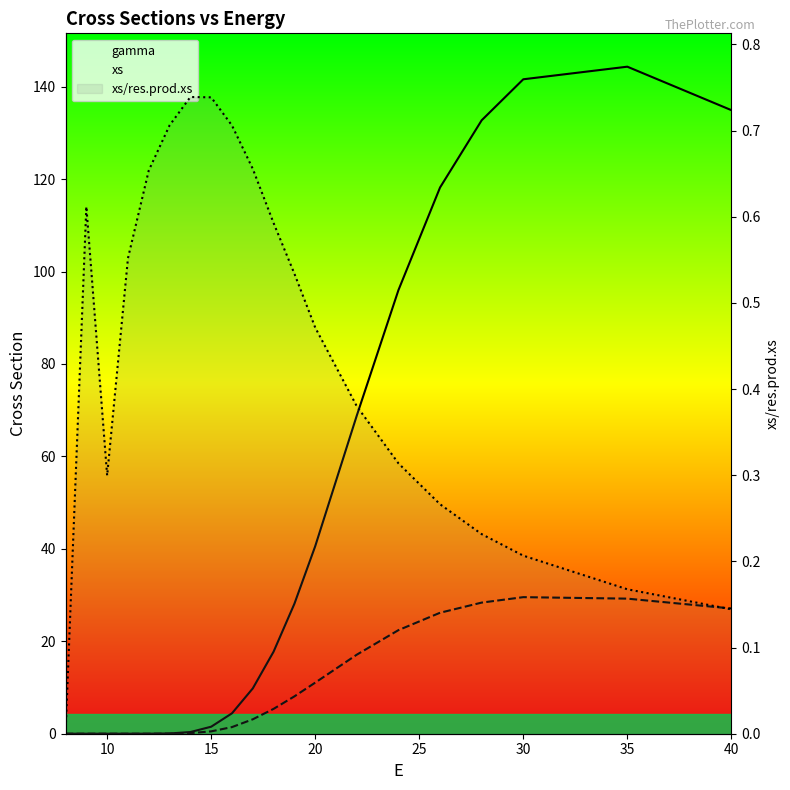

Is the value of xs at 16 greater than the value of gamma at 25?

Yes